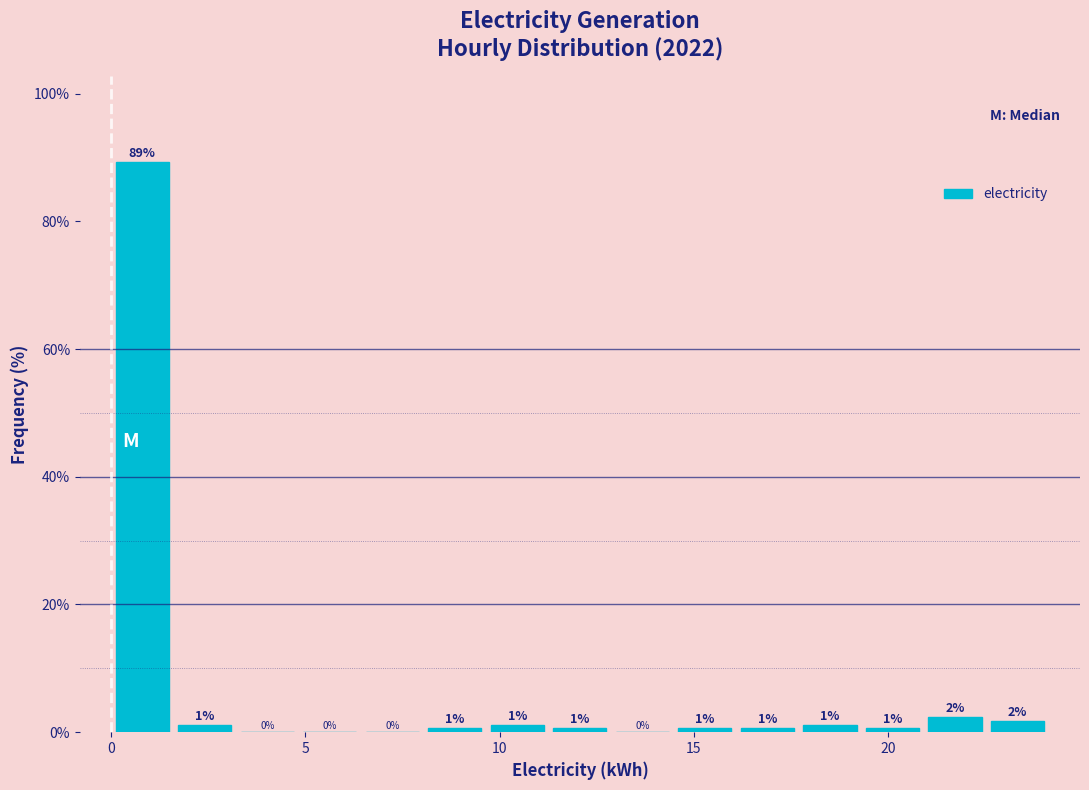

Around what value on the x-axis is the tallest bar? Give the approximate position of its centre, as read against the axis.

1.0